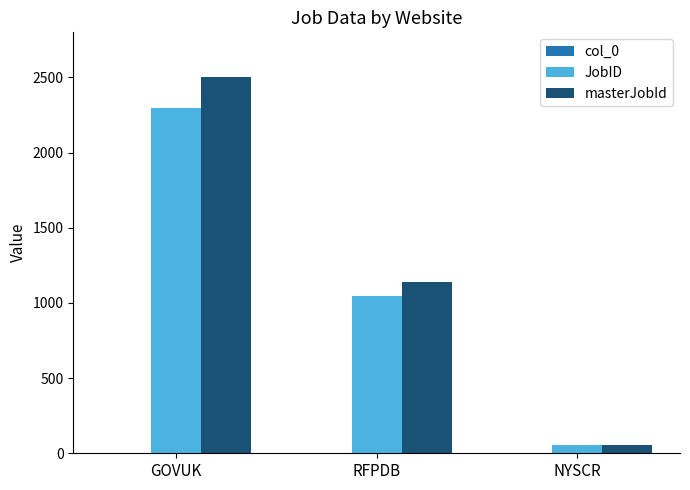

What is the average value of the masterJobId series?

1234